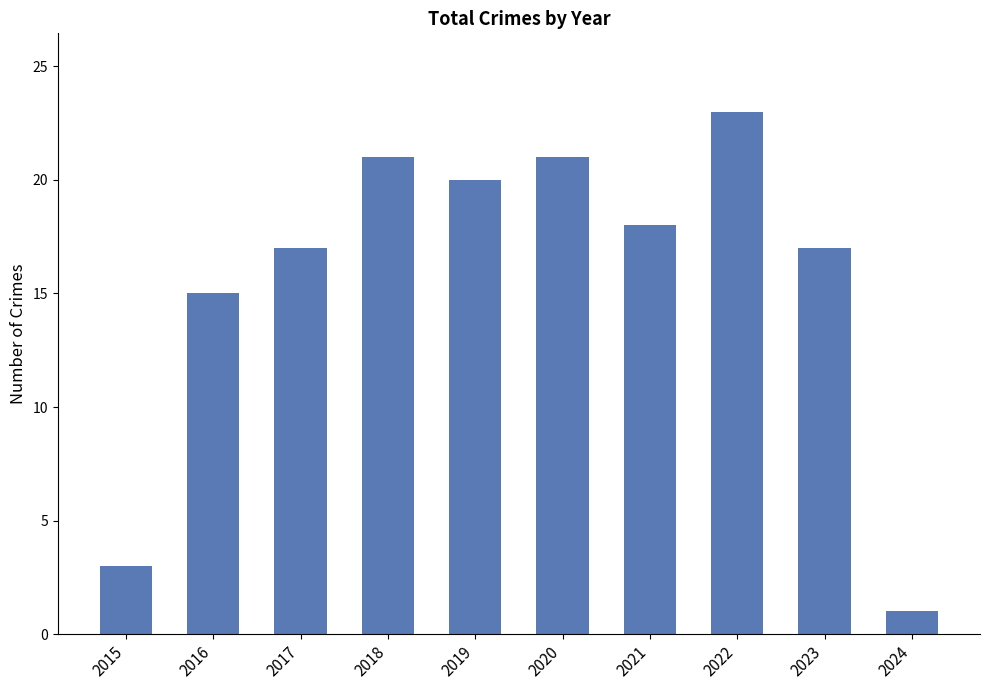

How many series are shown in this chart?

1